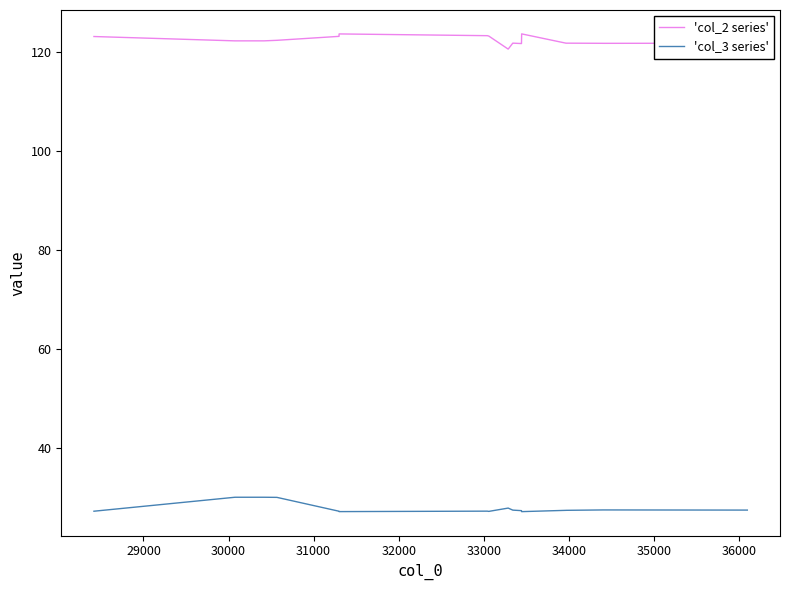

What is the difference between the maximum and minimum values in the 'col_3 series' series?

2.9